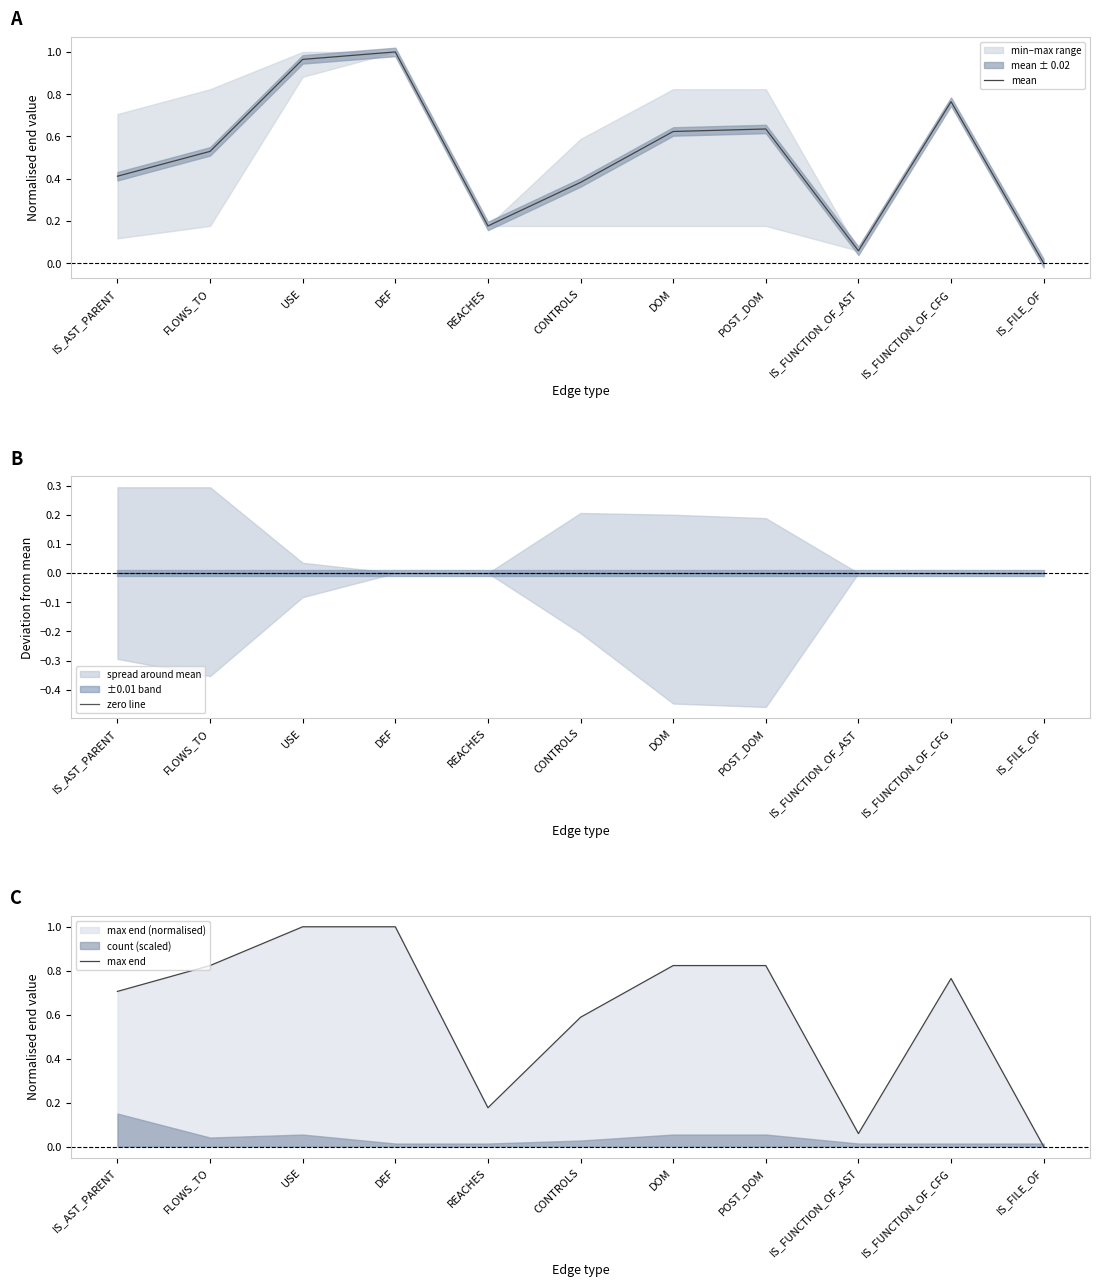

Reading left to right, list all the values displayed in this chart.

mean: 0.4	0.5	1.0	1.0	0.2	0.4	0.6	0.6	0.1	0.8	0.0
zero line: 0.0	0.0	0.0	0.0	0.0	0.0	0.0	0.0	0.0	0.0	0.0
max end: 0.7	0.8	1.0	1.0	0.2	0.6	0.8	0.8	0.1	0.8	0.0